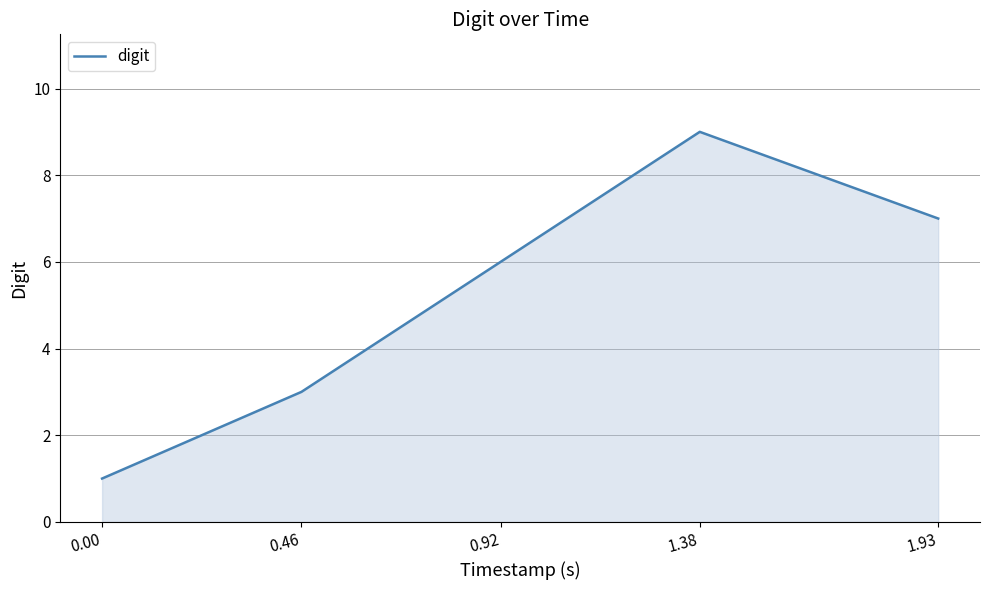

How many lines are shown in the chart?

1